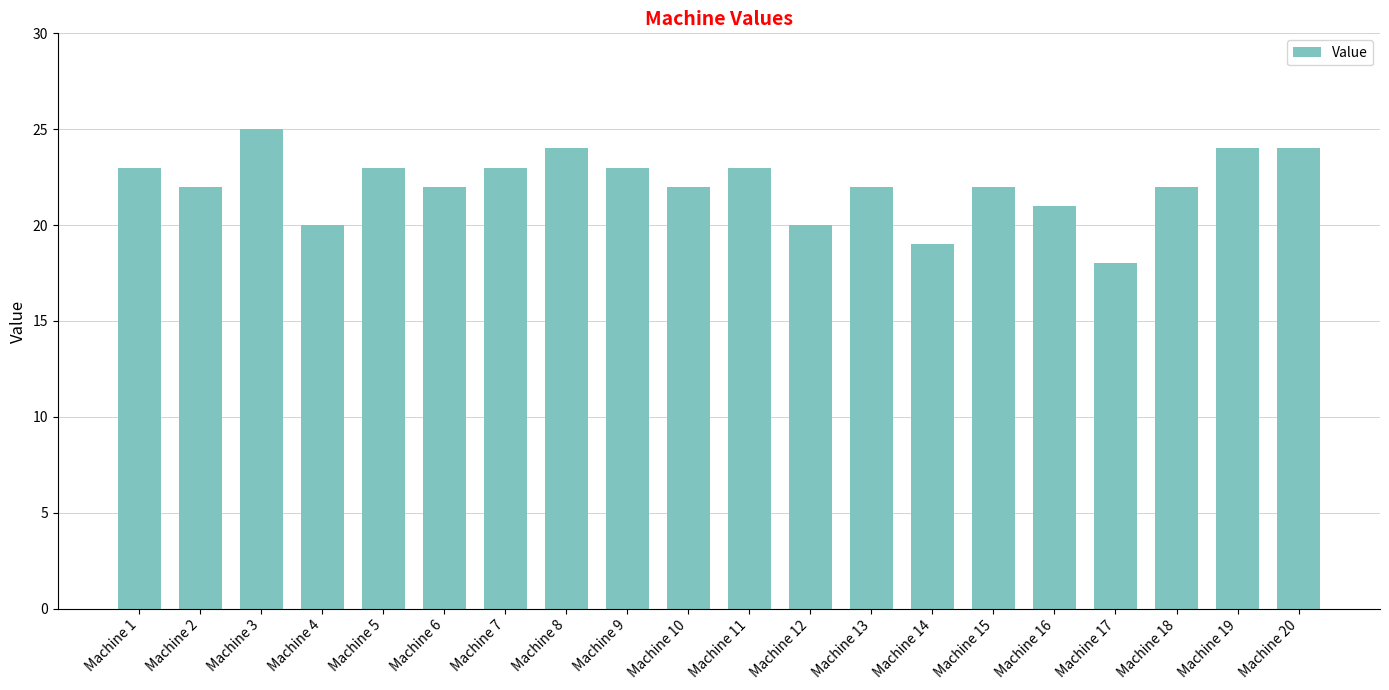

What is the difference between the values at Machine 20 and Machine 12?

4